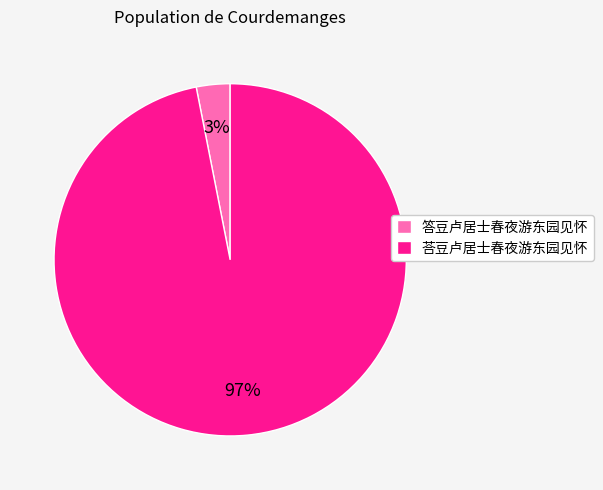

Is it true that 答豆卢居士春夜游东园见怀 is 18% of the pie?

False